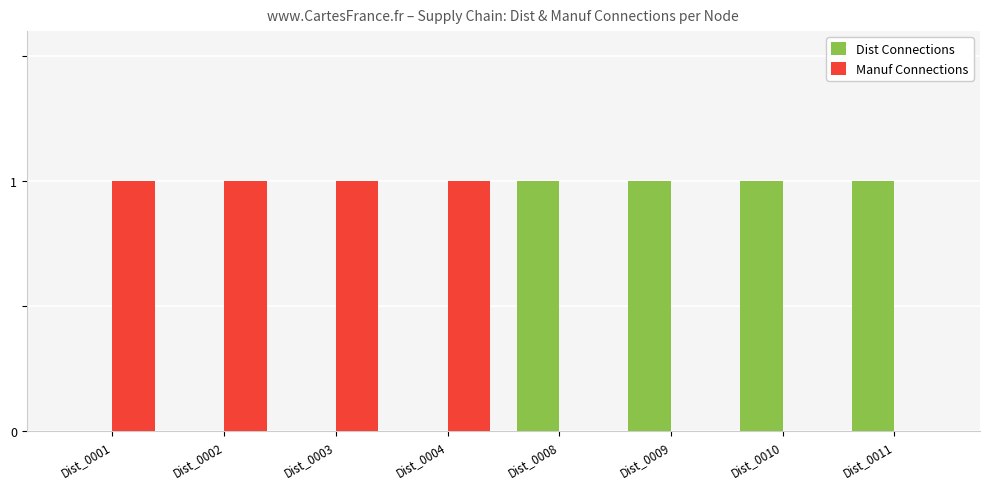

True or false: Dist Connections has a value of 1 at Dist_0011.

True